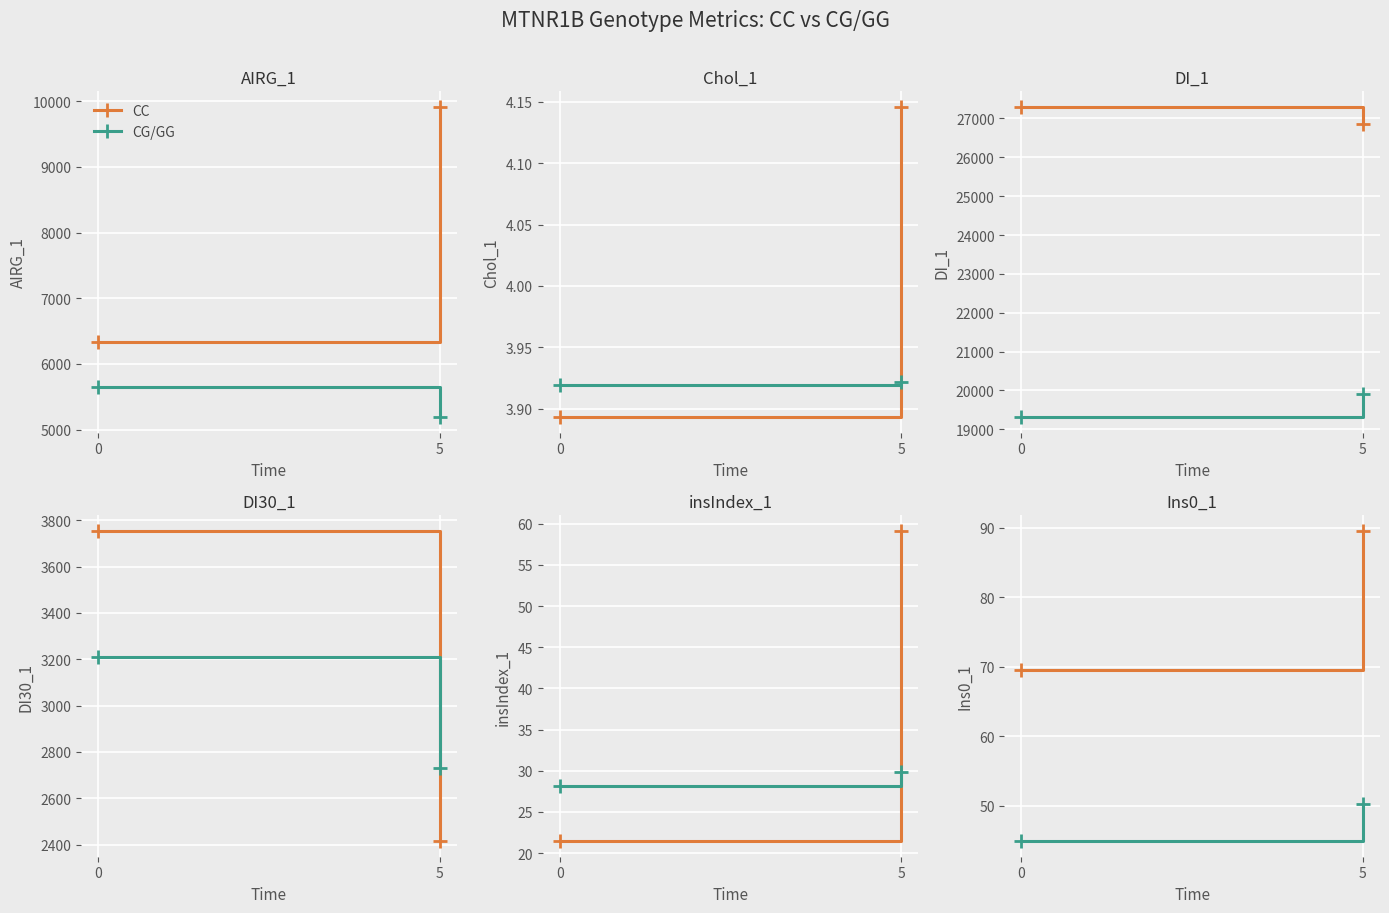

Which series has the largest total across all categories?

CC